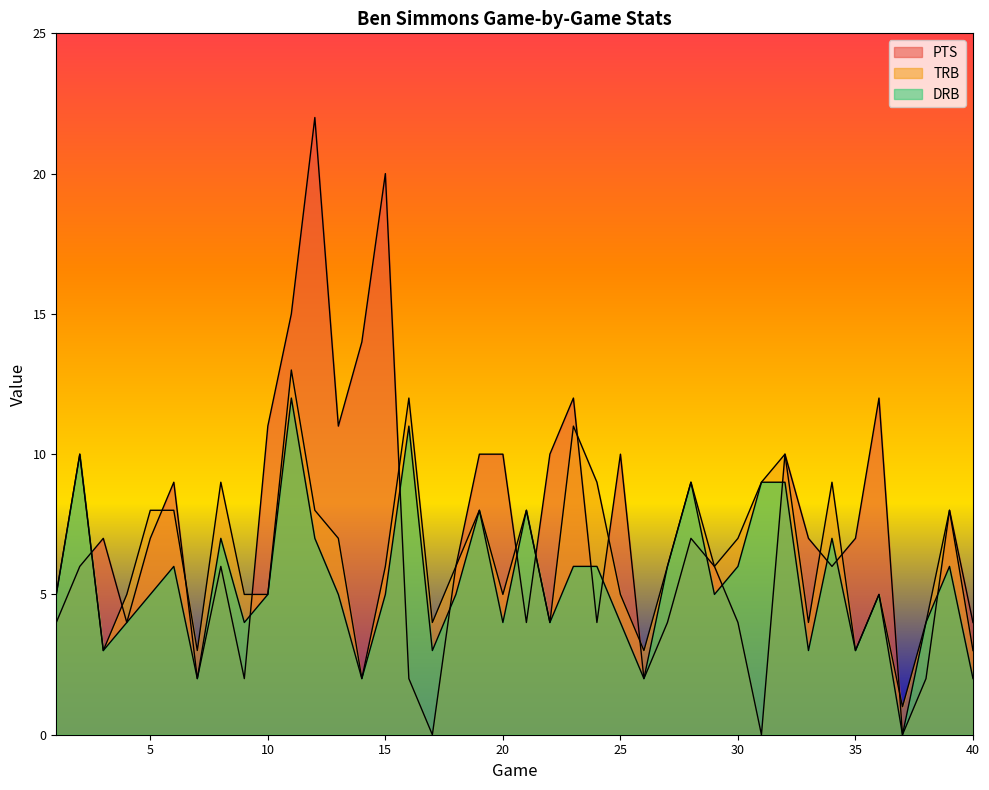

True or false: TRB and PTS cross at least once.

True